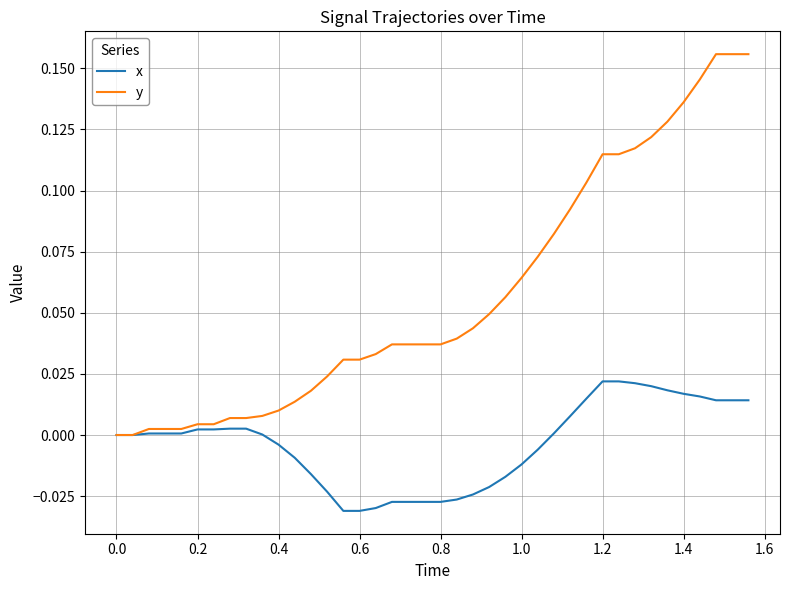

Is this an area chart (filled region under the line)?

No